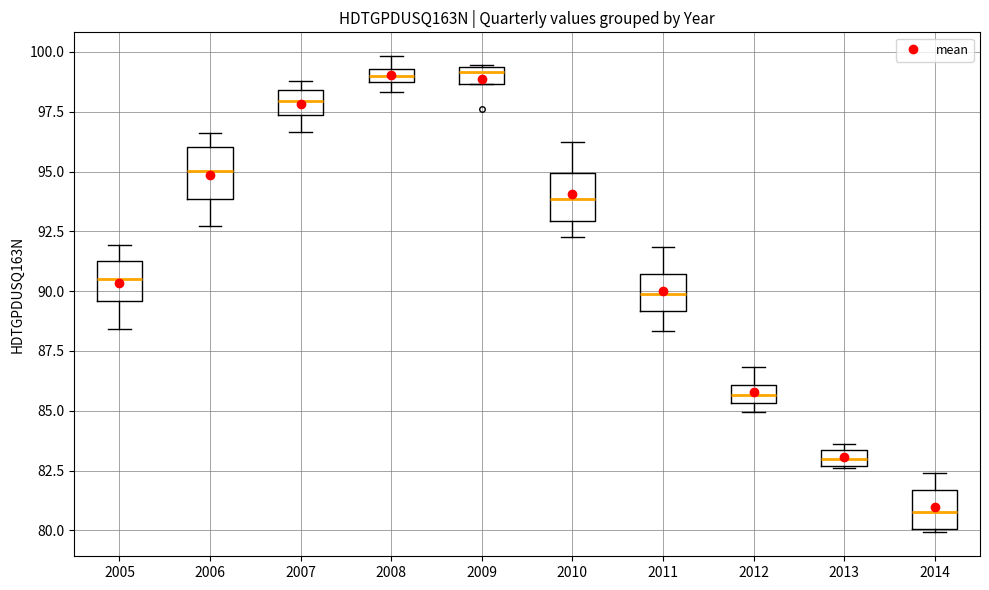

Which box has the lowest median line?

2014